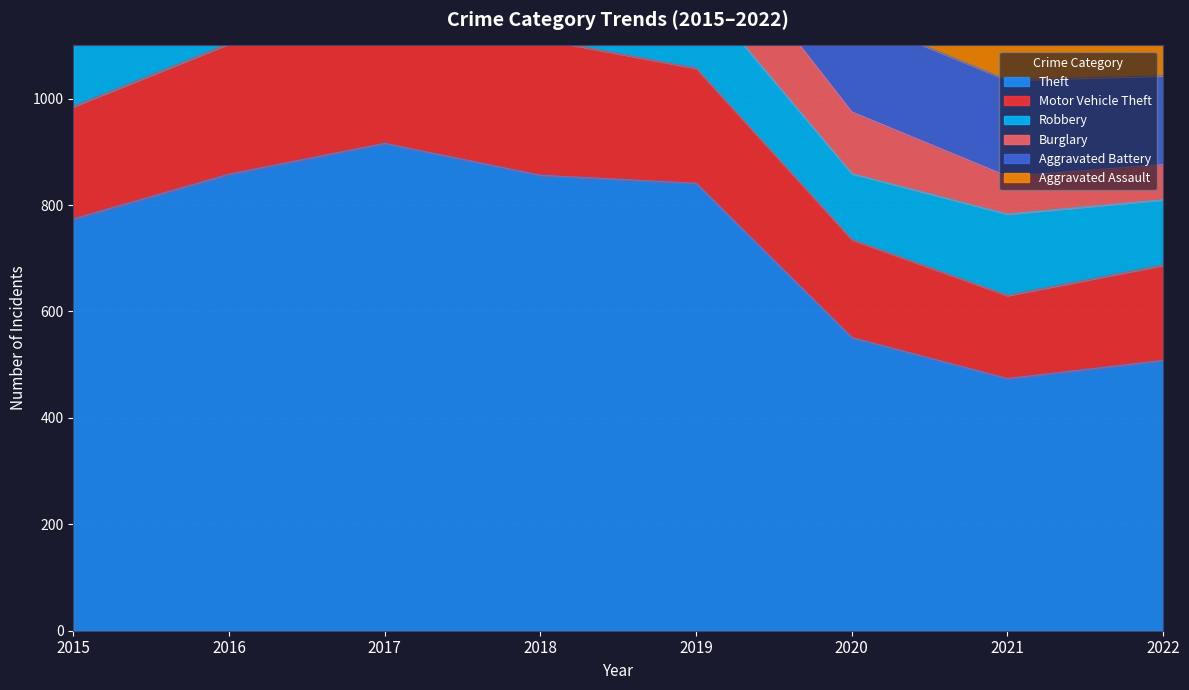

The value of Aggravated Battery at 2017 is 285. True or false?

False